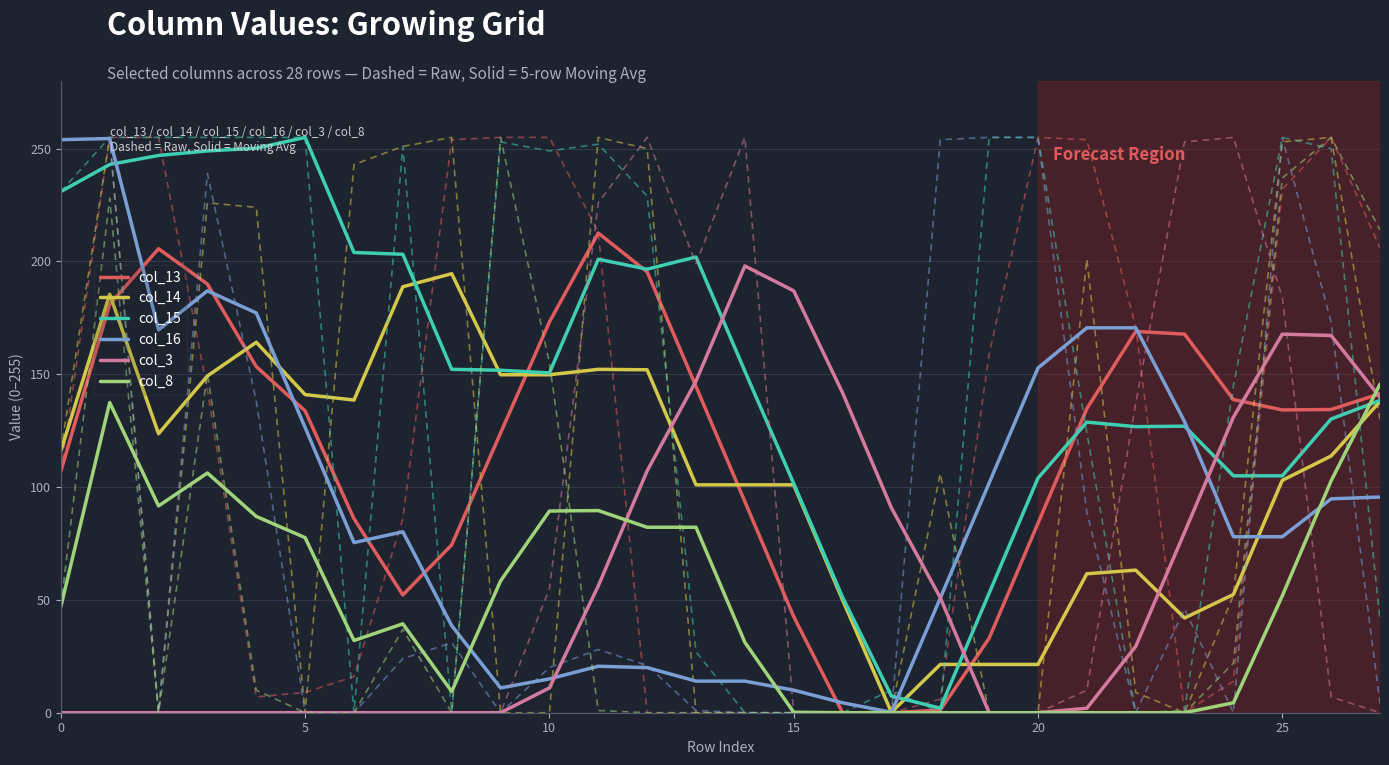

Which label corresponds to the smallest value in the chart?

16